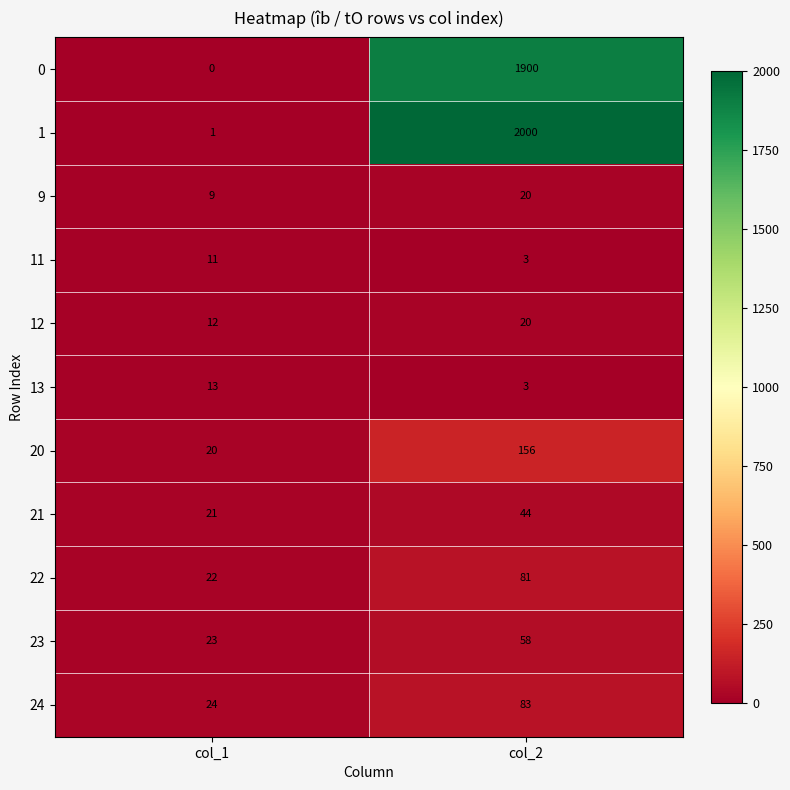

At how many categories does at least one series exceed 8?

2